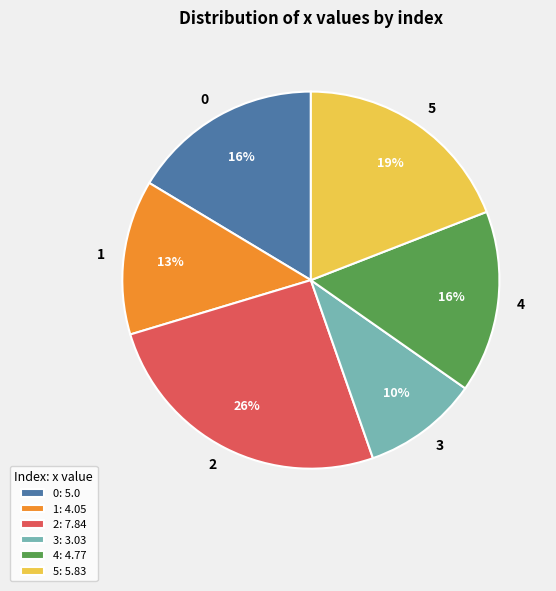

Approximately how many times larger is the value at 1 compared to 4?

0.8